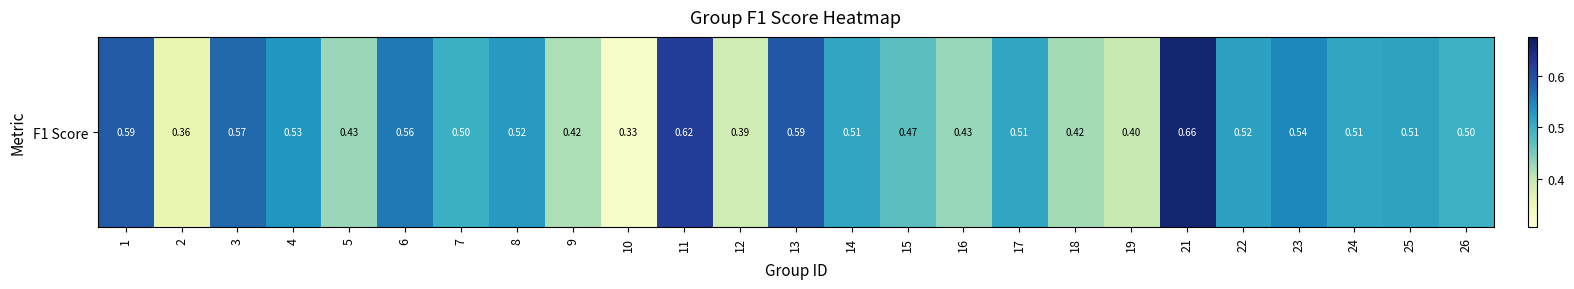

Rank the categories by value from highest to lowest.

21, 11, 13, 1, 3, 6, 23, 4, 8, 22, 25, 24, 14, 17, 7, 26, 15, 16, 5, 18, 9, 19, 12, 2, 10